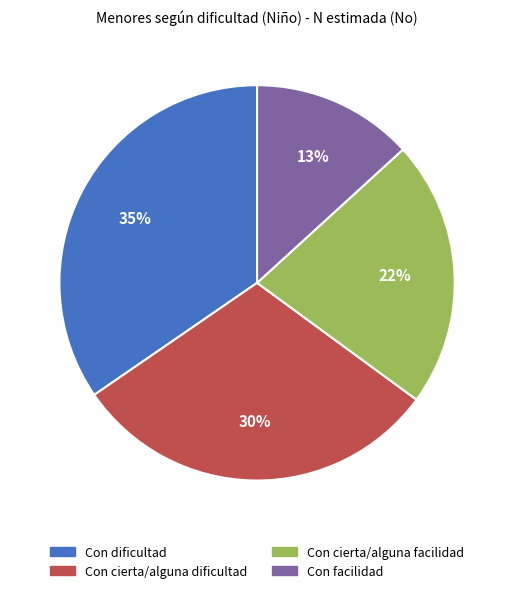

Which has a higher value, Con cierta/alguna facilidad or Con cierta/alguna dificultad?

Con cierta/alguna dificultad